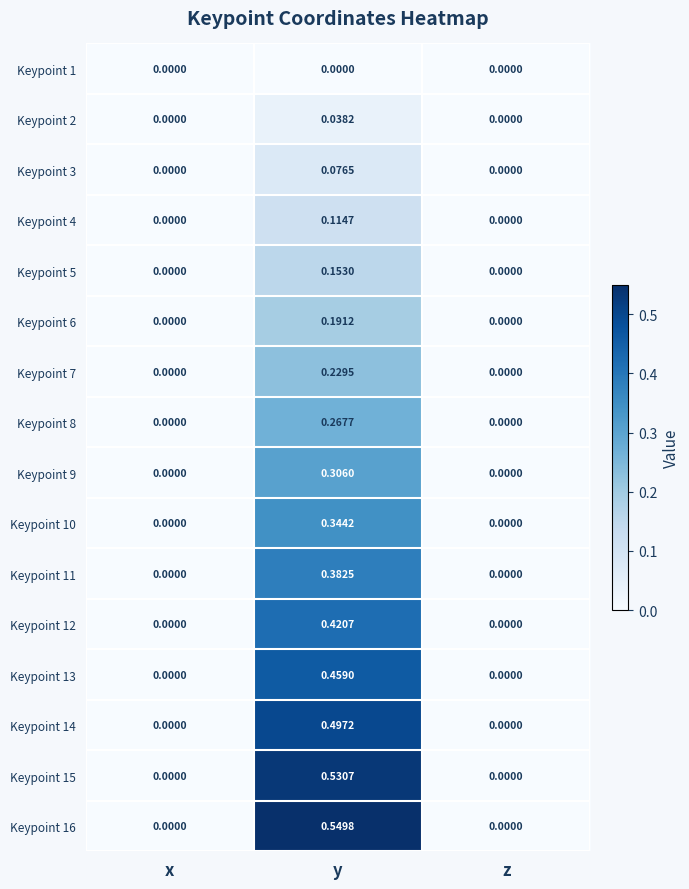

How many values in the Keypoint 4 series exceed 0?

1